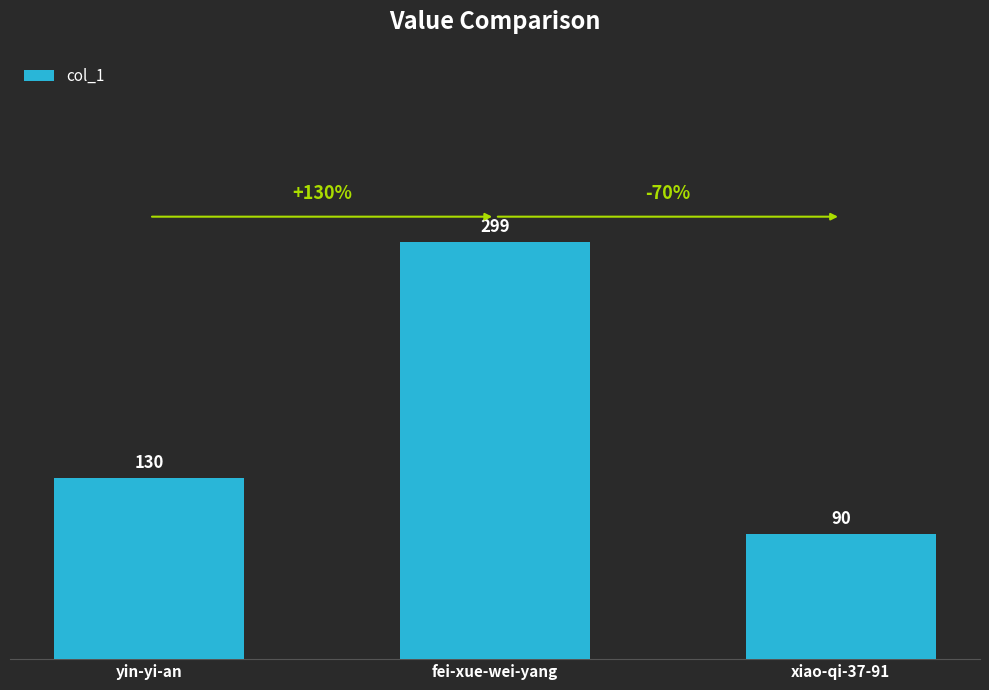

Which label corresponds to the largest value in the chart?

fei-xue-wei-yang